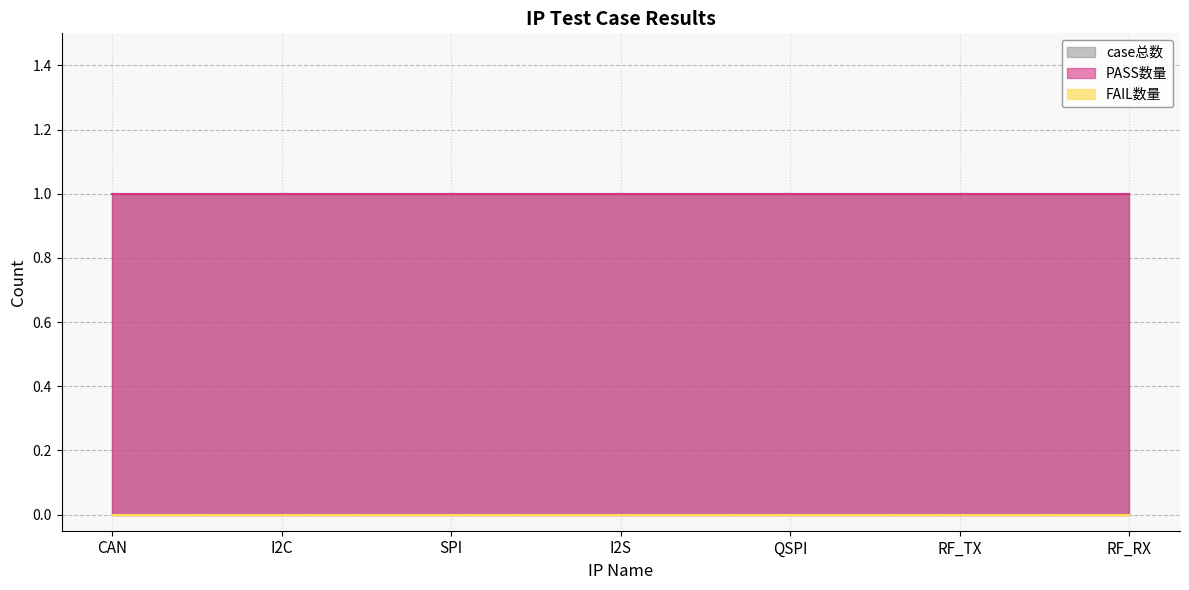

Which series has the widest spread of values?

case总数